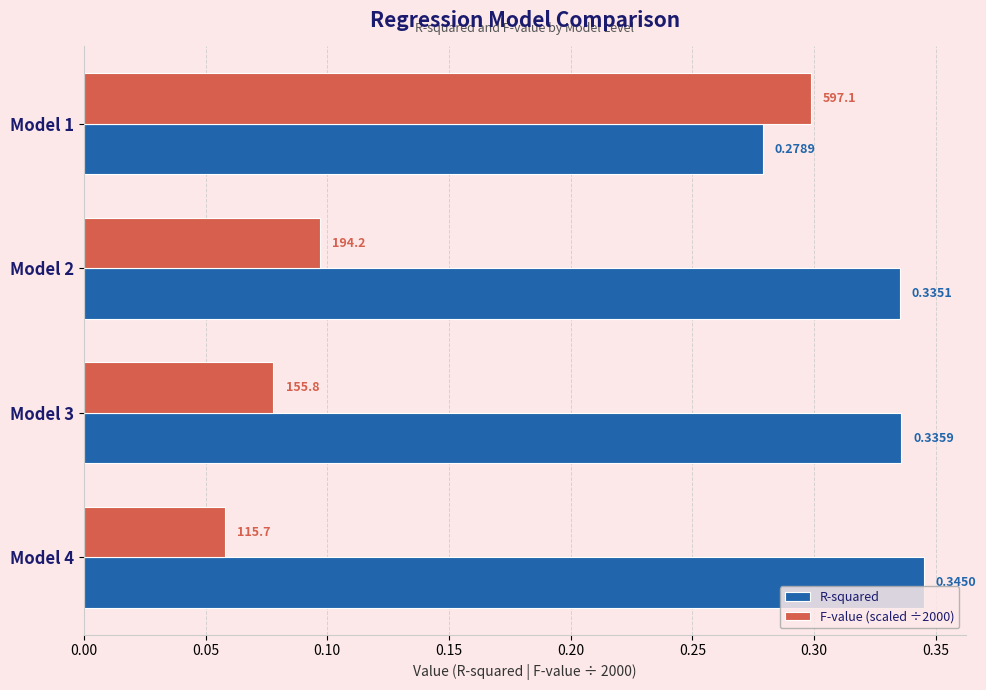

At how many categories does at least one series exceed 0?

4